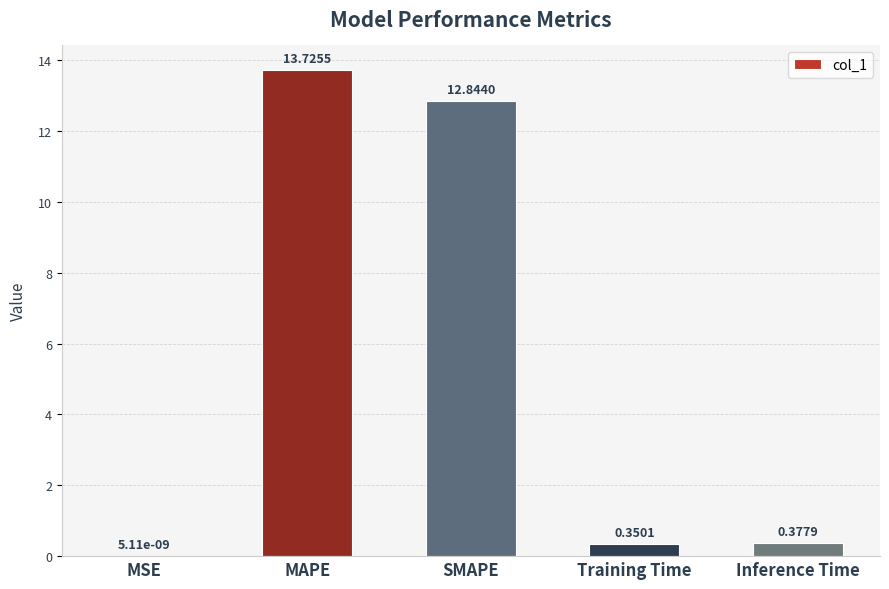

What is the sum of all values?

27.3